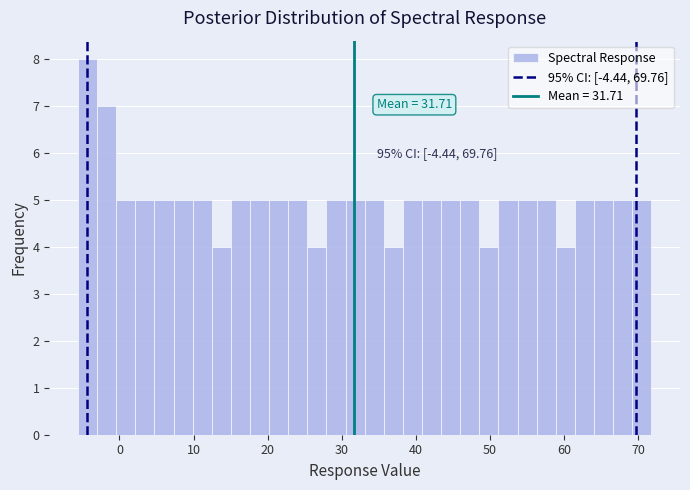

Around what value on the x-axis is the tallest bar? Give the approximate position of its centre, as read against the axis.

-4